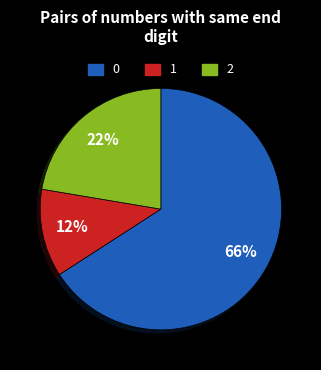

To the nearest percent, what is the difference between the largest and smallest slice percentages?

54%